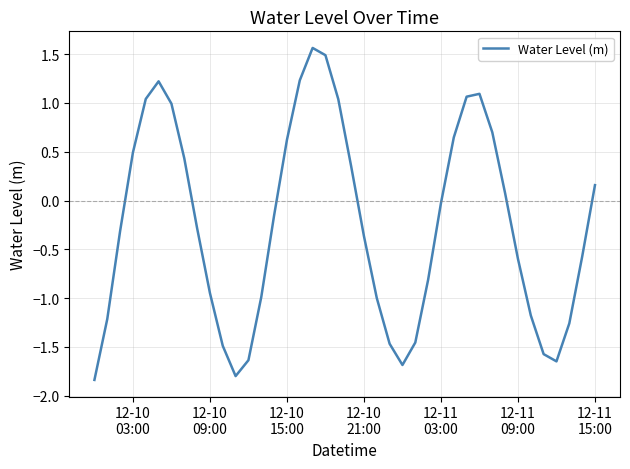

What is the greatest value displayed?

1.6